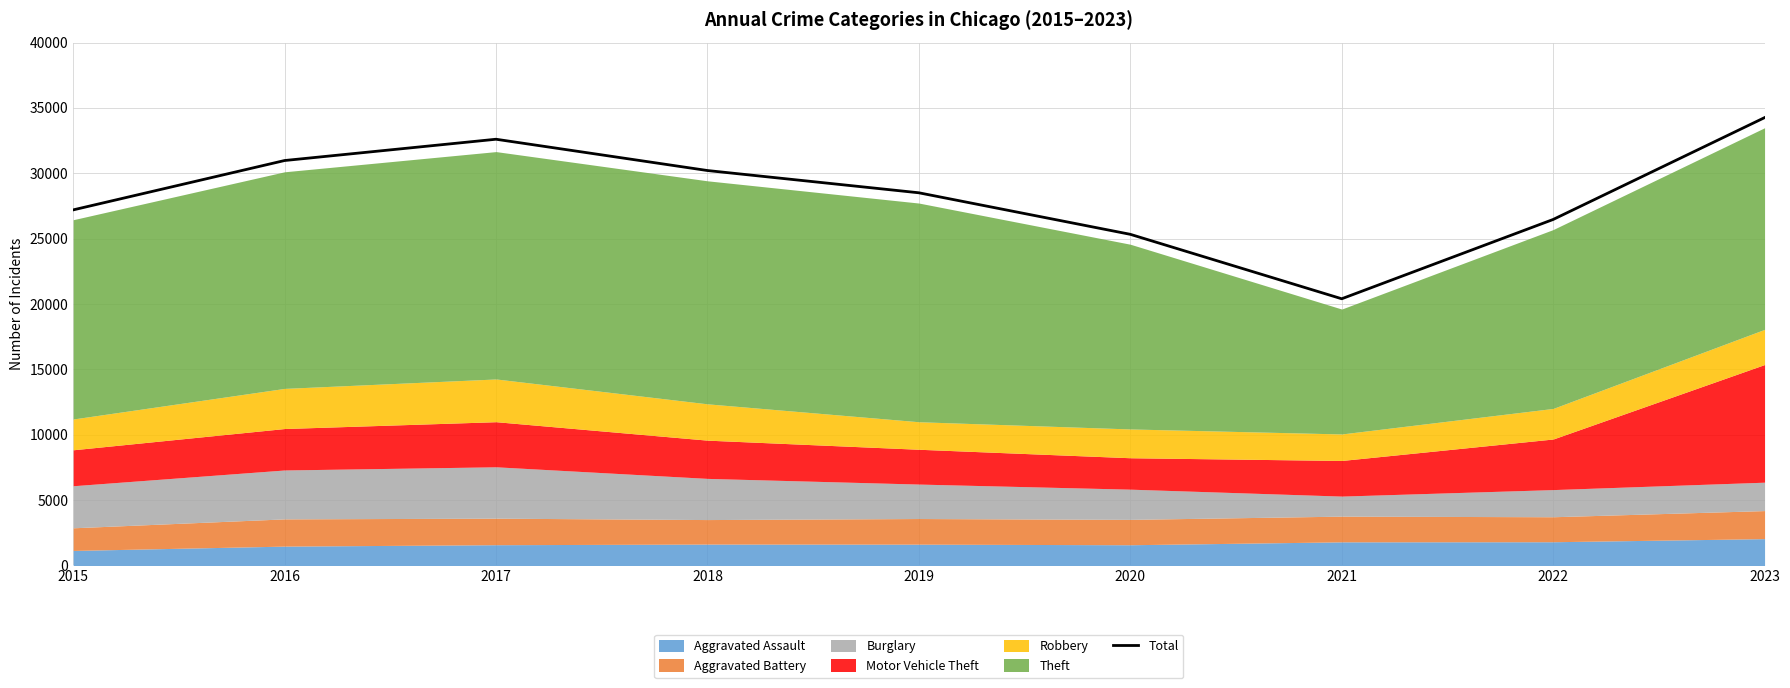

How many points are higher than both their immediate neighbors (excluding endpoints)?

1